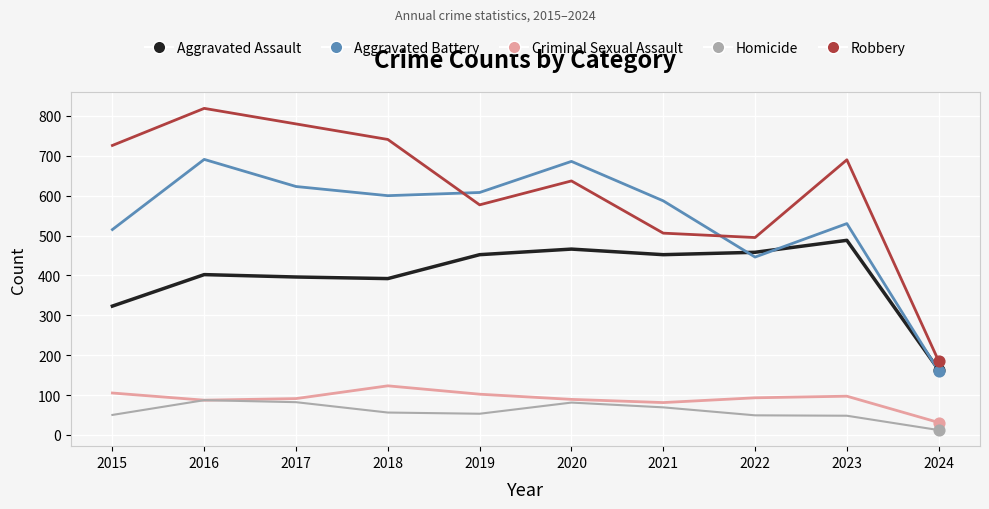

Which series has the largest total across all categories?

Robbery